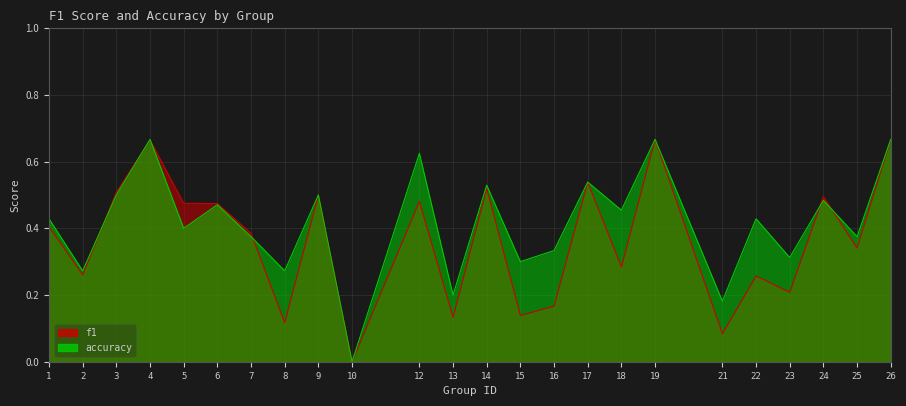

True or false: accuracy and f1 cross at least once.

True